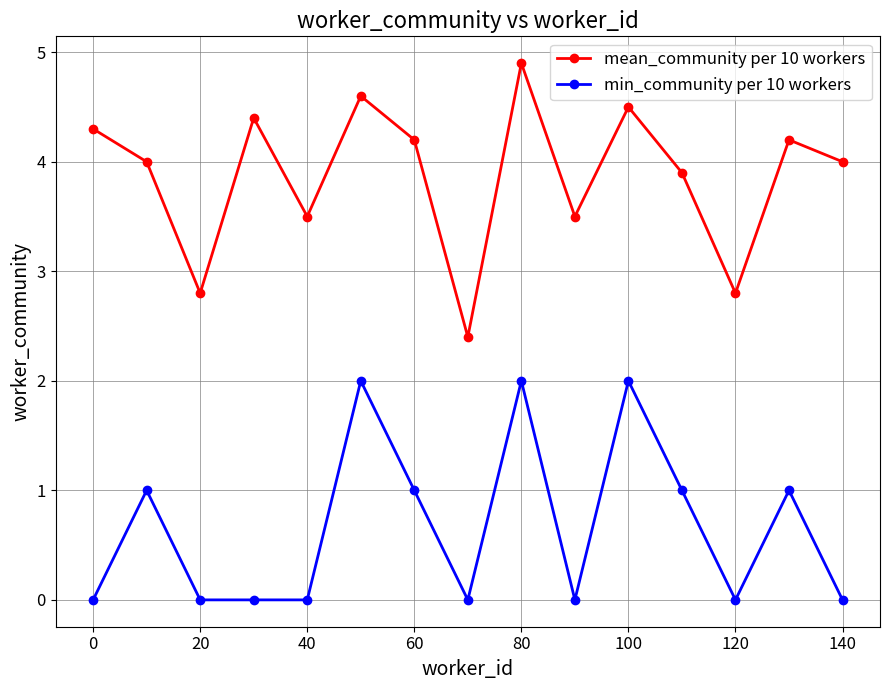

How many series are shown in this chart?

2